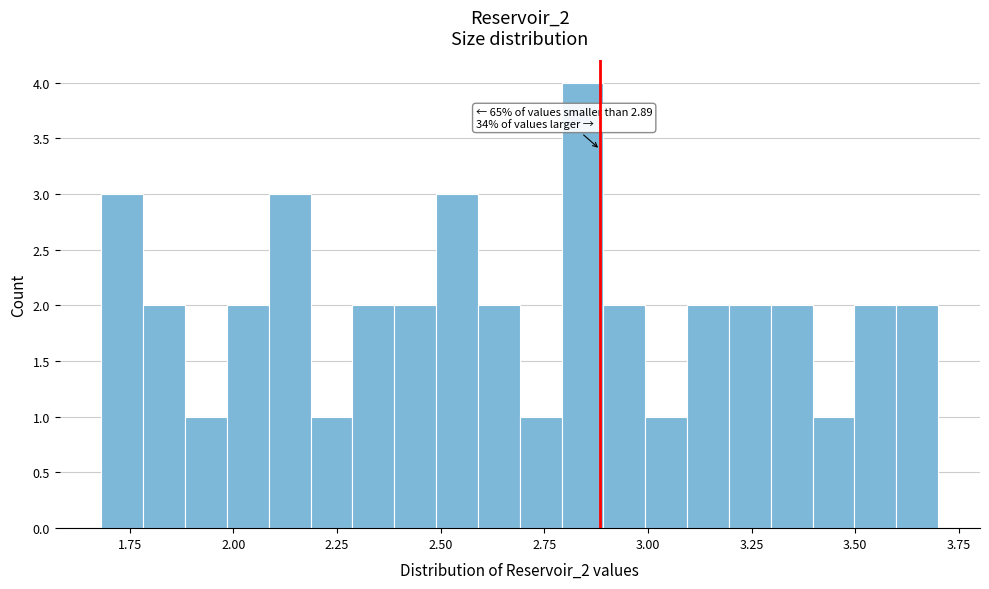

Around what value on the x-axis is the tallest bar? Give the approximate position of its centre, as read against the axis.

2.85